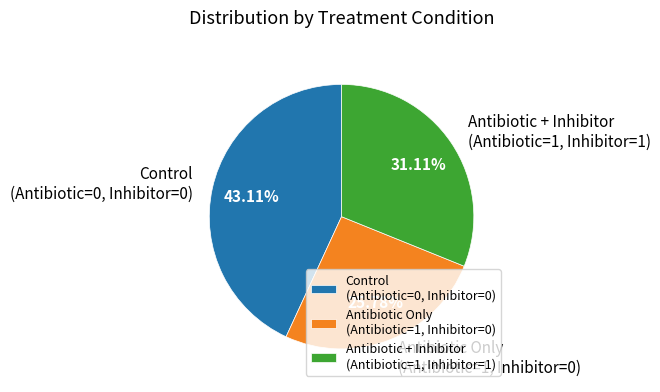

Which slice is the smallest?

Antibiotic Only (Antibiotic=1, Inhibitor=0)